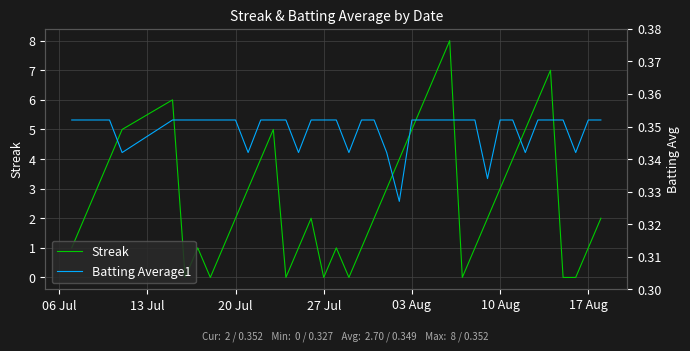

The value of Streak at 03 Aug is 2. True or false?

False